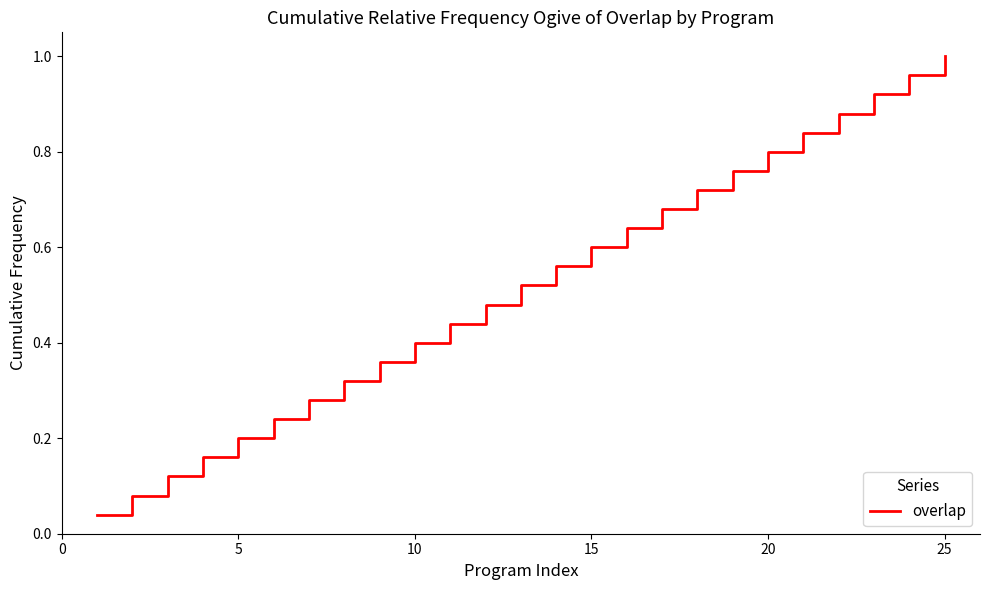

Does the chart display data point markers on the line(s)?

No